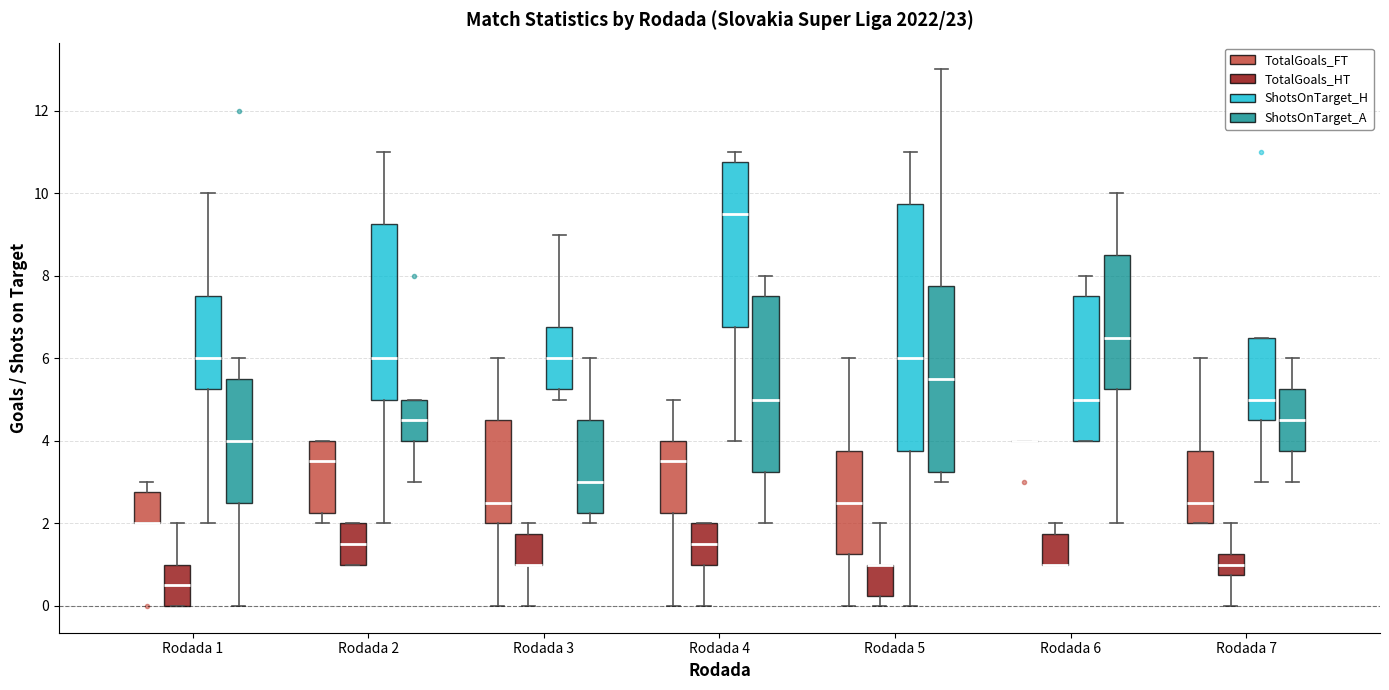

Where does the median line of the box for Rodada 1 (TotalGoals_HT) sit on the y-axis? The values are not printed on the chart, so give them approximately, as read against the axis.

0.6